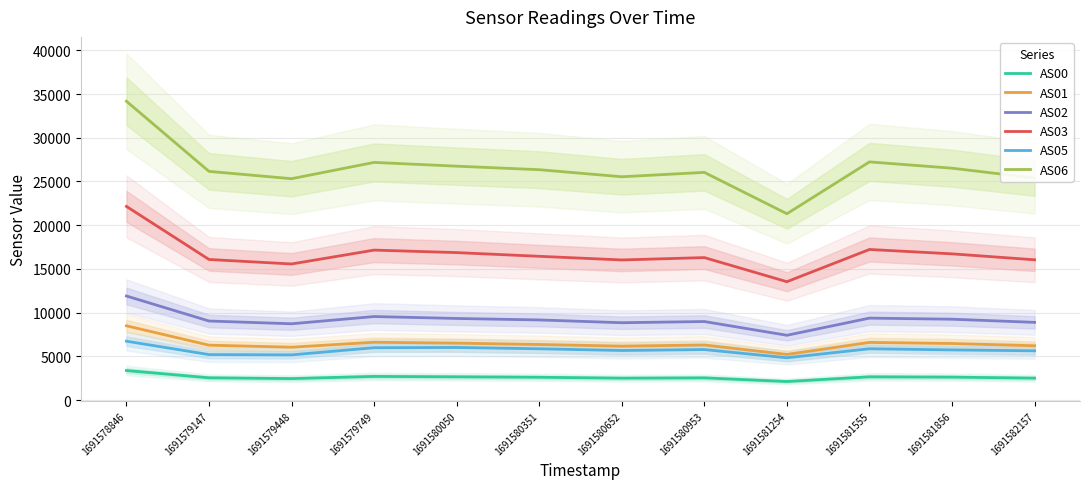

How many series are shown in this chart?

6